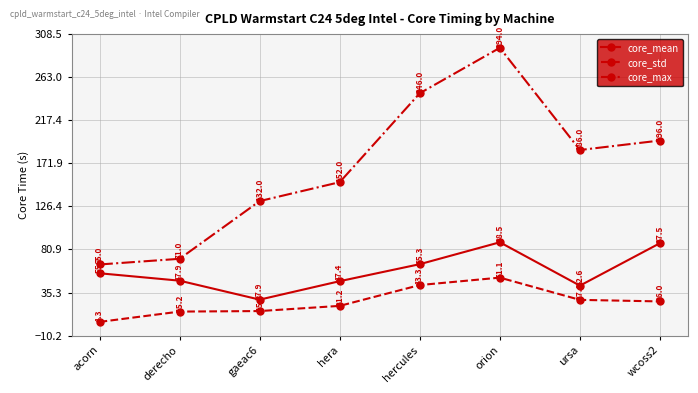

What is the difference between the core_std values at orion and acorn?

46.8